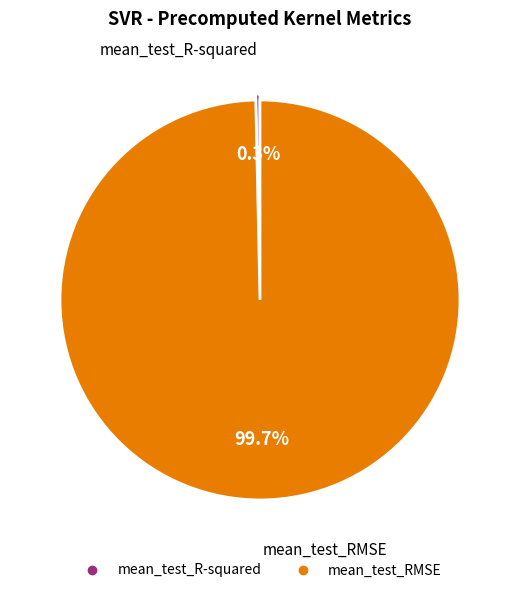

To the nearest percent, what is the difference between the mean_test_R-squared and mean_test_RMSE slice percentages?

99%